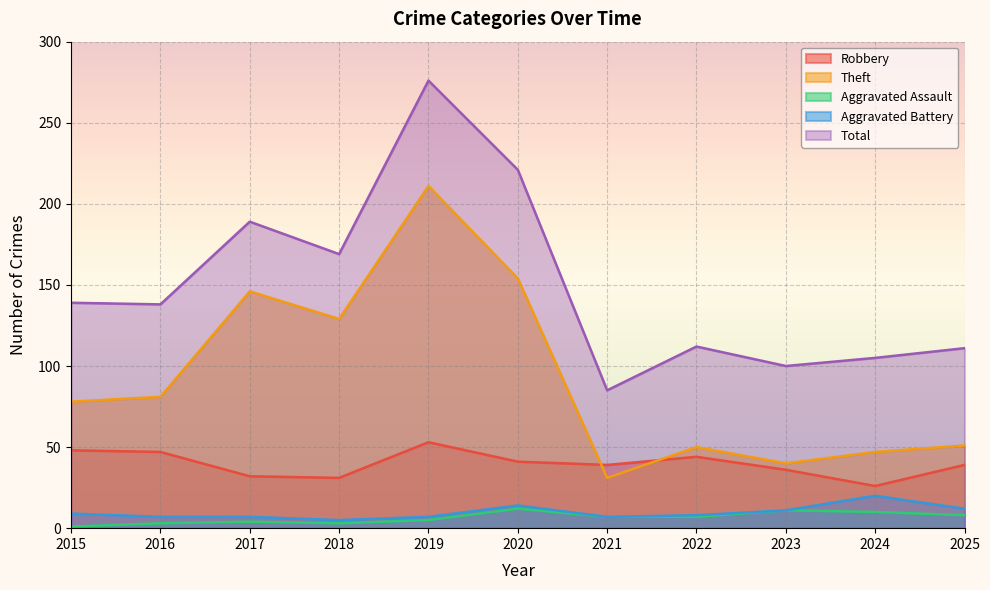

Where does the Aggravated Assault series first go above 7?

2020